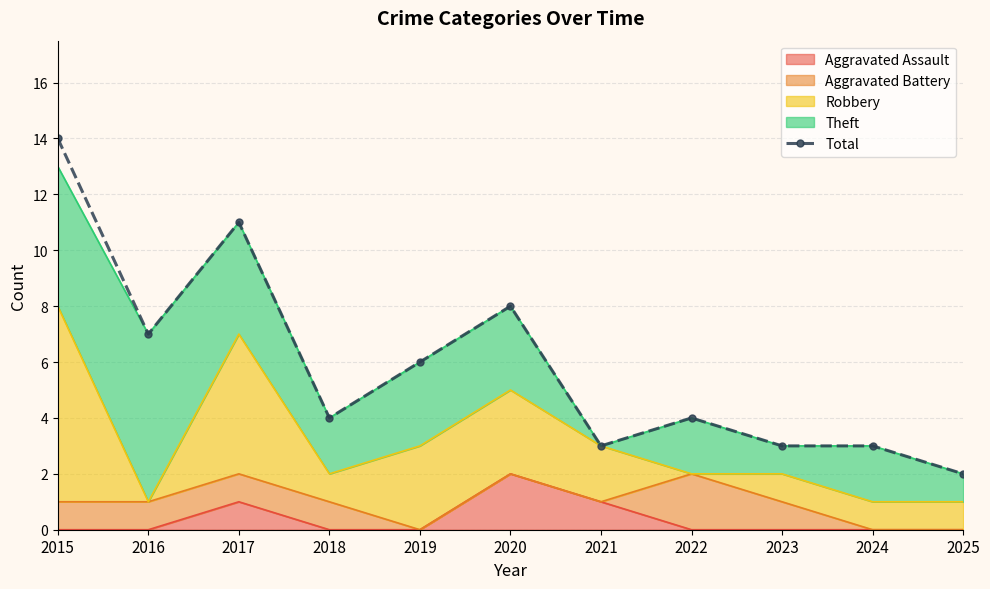

Reading left to right, list all the values displayed in this chart.

2015=14	2016=7	2017=11	2018=4	2019=6	2020=8	2021=3	2022=4	2023=3	2024=3	2025=2